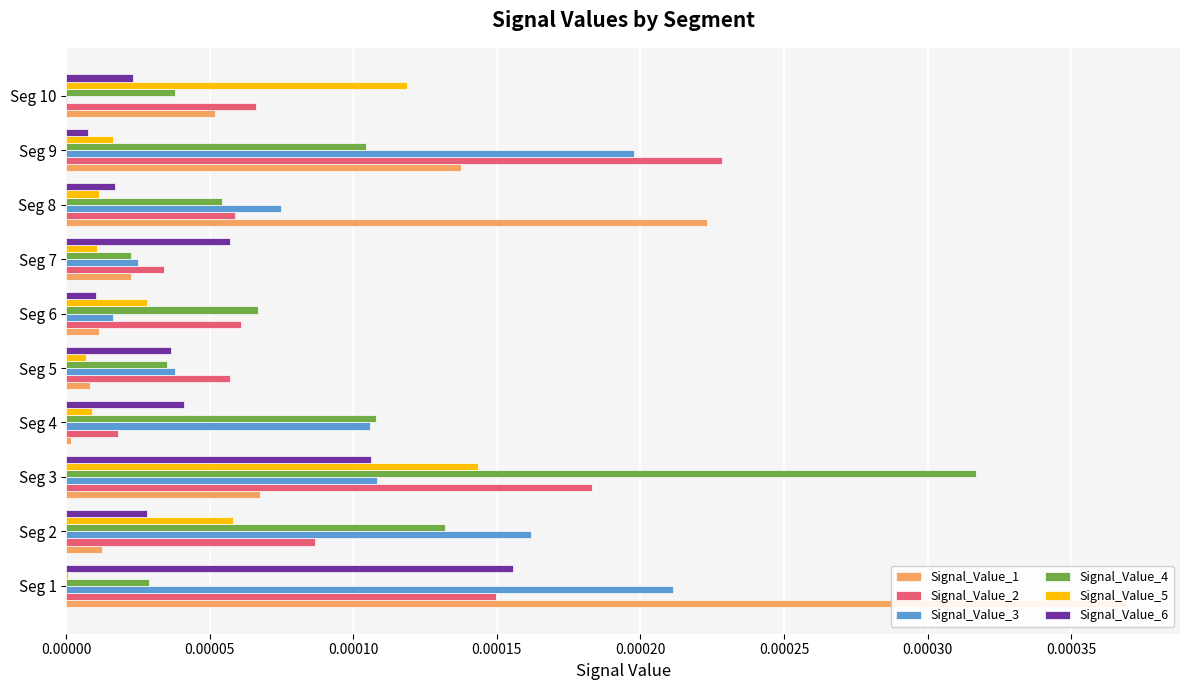

Are the bars horizontal?

Yes